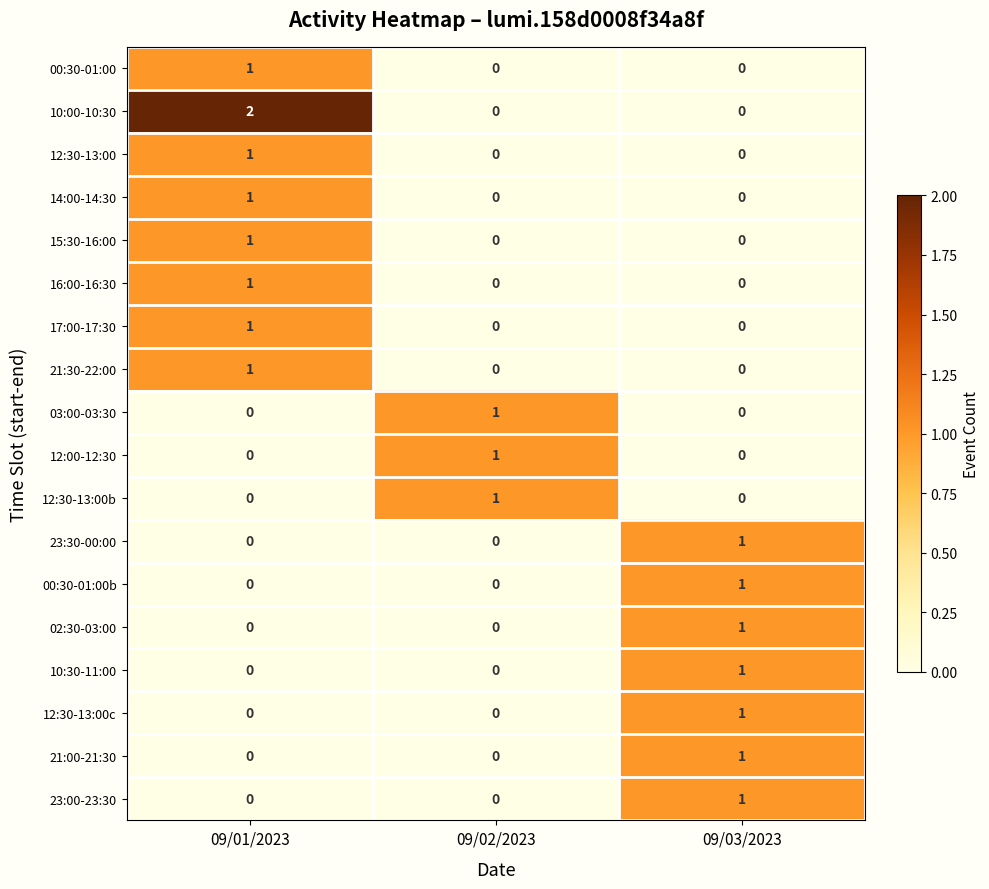

Which label corresponds to the largest value in the chart?

09/01/2023